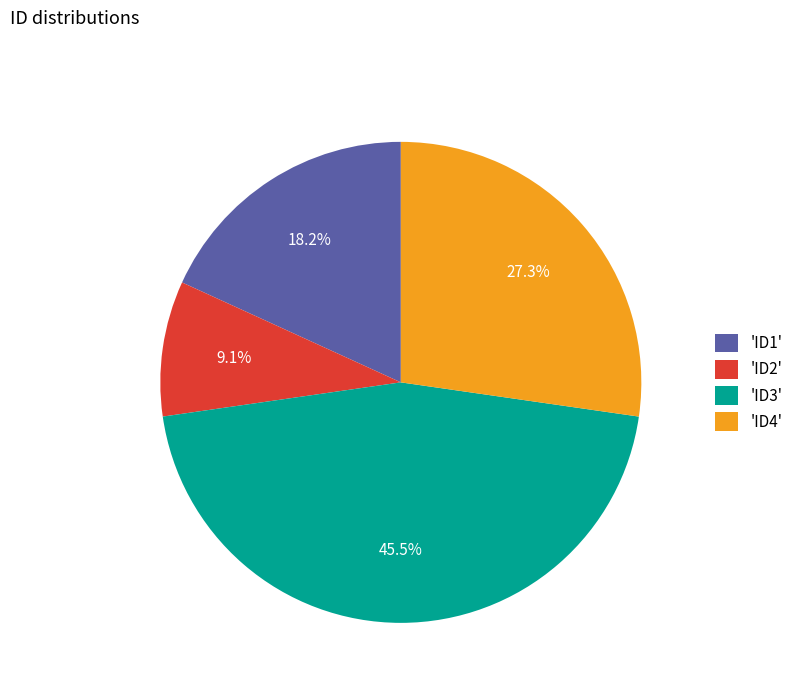

Which category has the biggest portion of the pie?

'ID3'